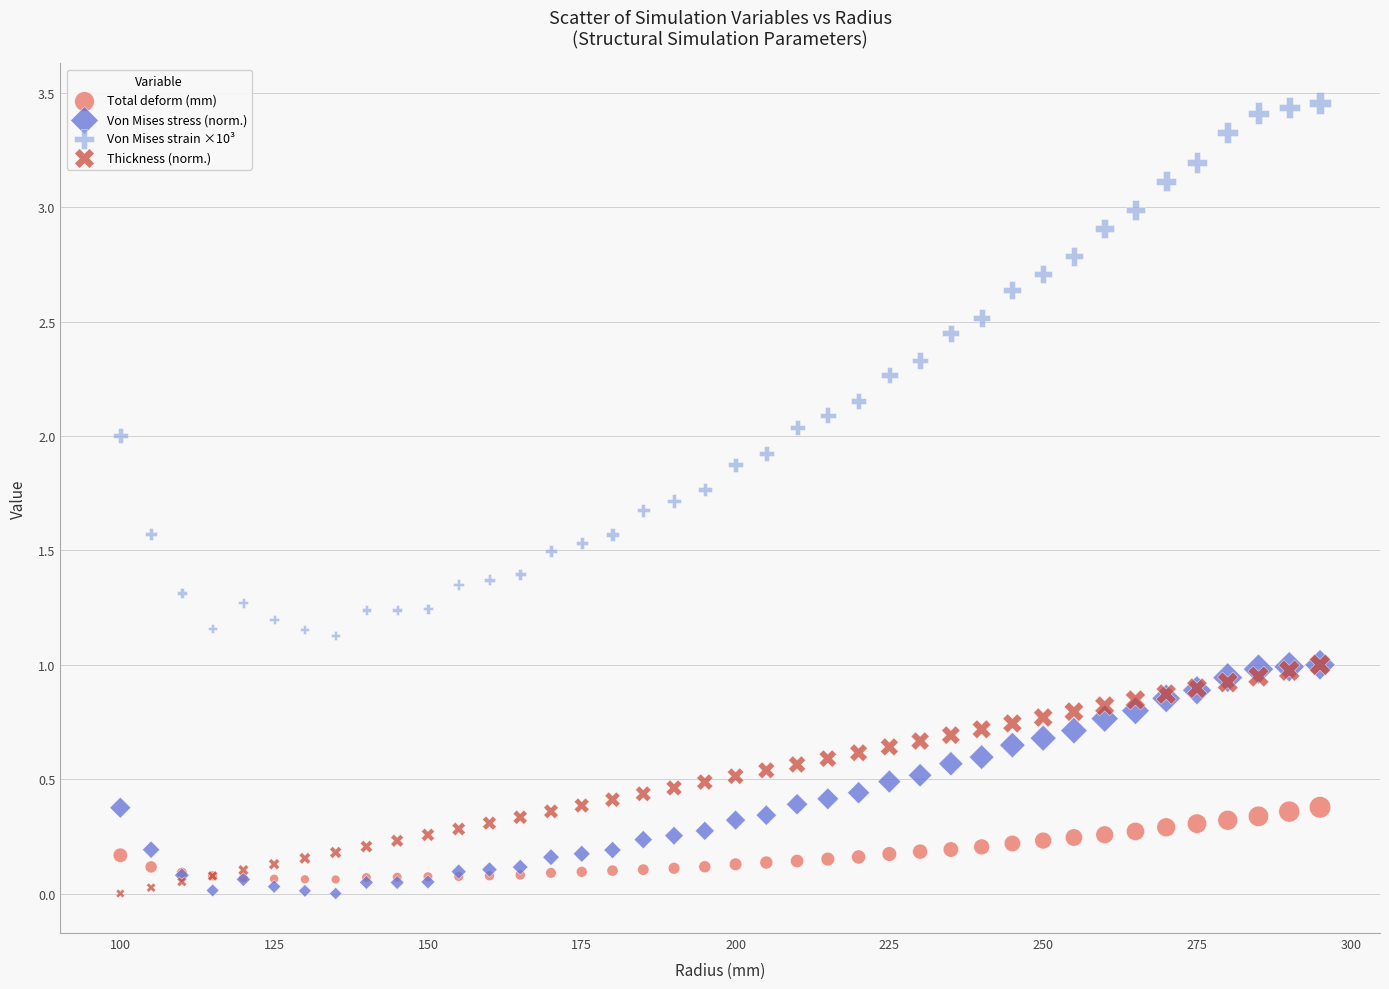

What are all the series names shown in the legend?

Total deform (mm), Von Mises stress (norm.), Von Mises strain ×10³, Thickness (norm.)